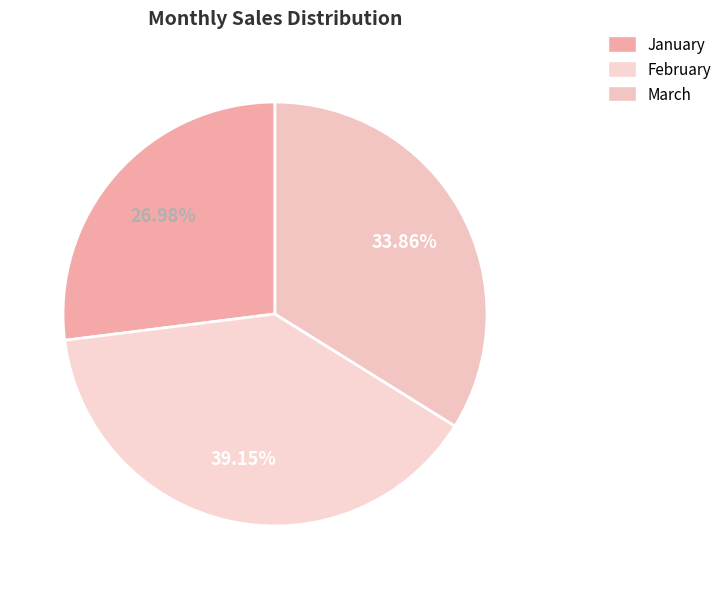

True or false: March accounts for 34% of the total.

True